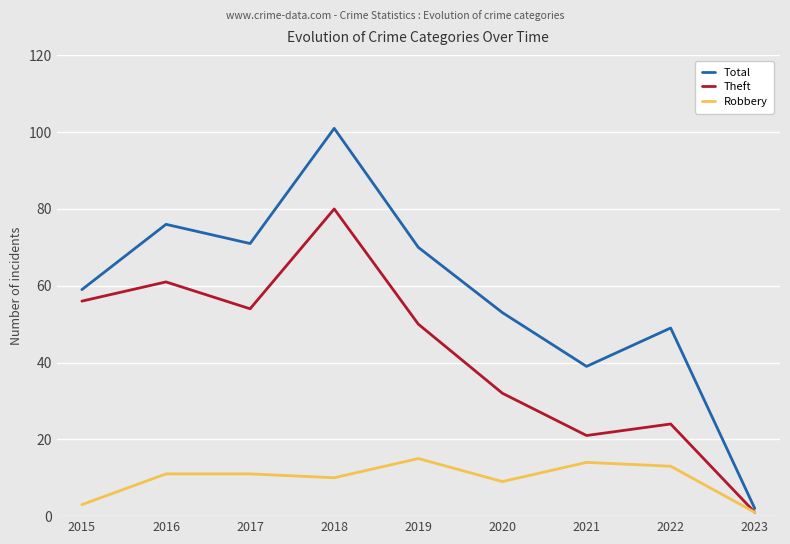

Reading left to right, list all the values displayed in this chart.

Total: 2015=59	2016=76	2017=71	2018=101	2019=70	2020=53	2021=39	2022=49	2023=2
Theft: 2015=56	2016=61	2017=54	2018=80	2019=50	2020=32	2021=21	2022=24	2023=1
Robbery: 2015=3	2016=11	2017=11	2018=10	2019=15	2020=9	2021=14	2022=13	2023=1